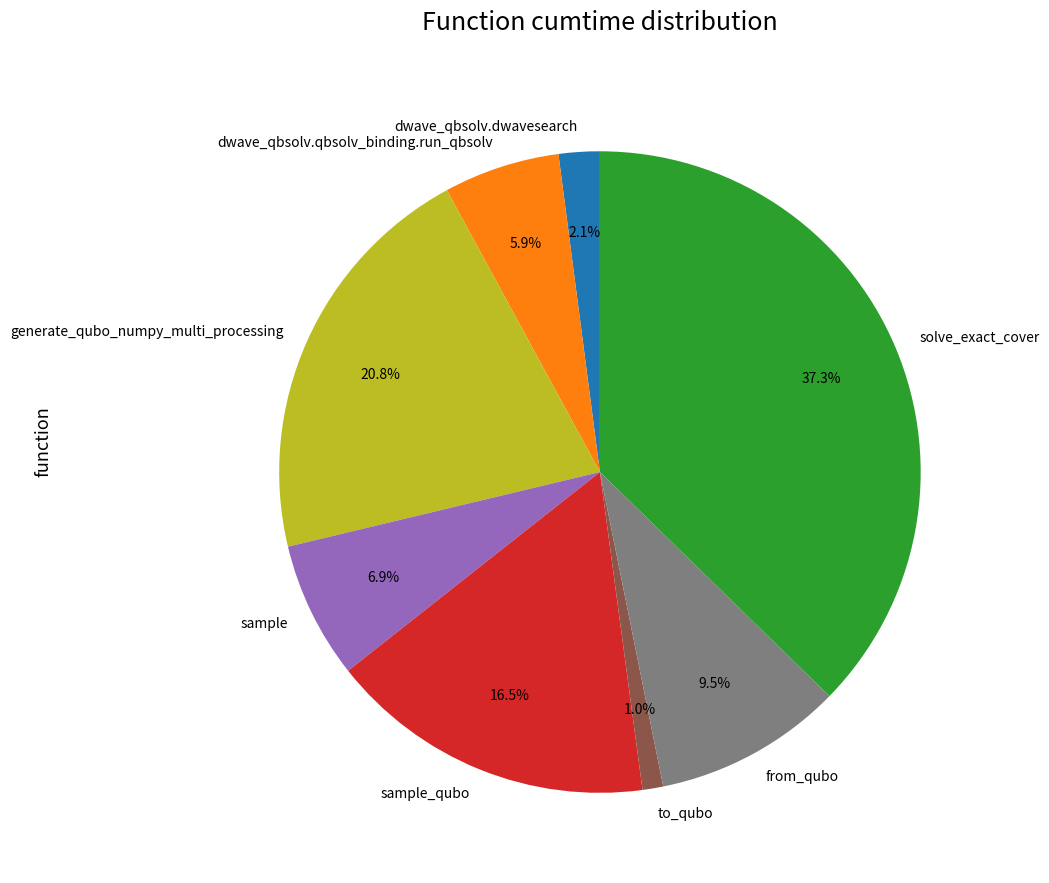

Is there a majority slice in this chart?

No